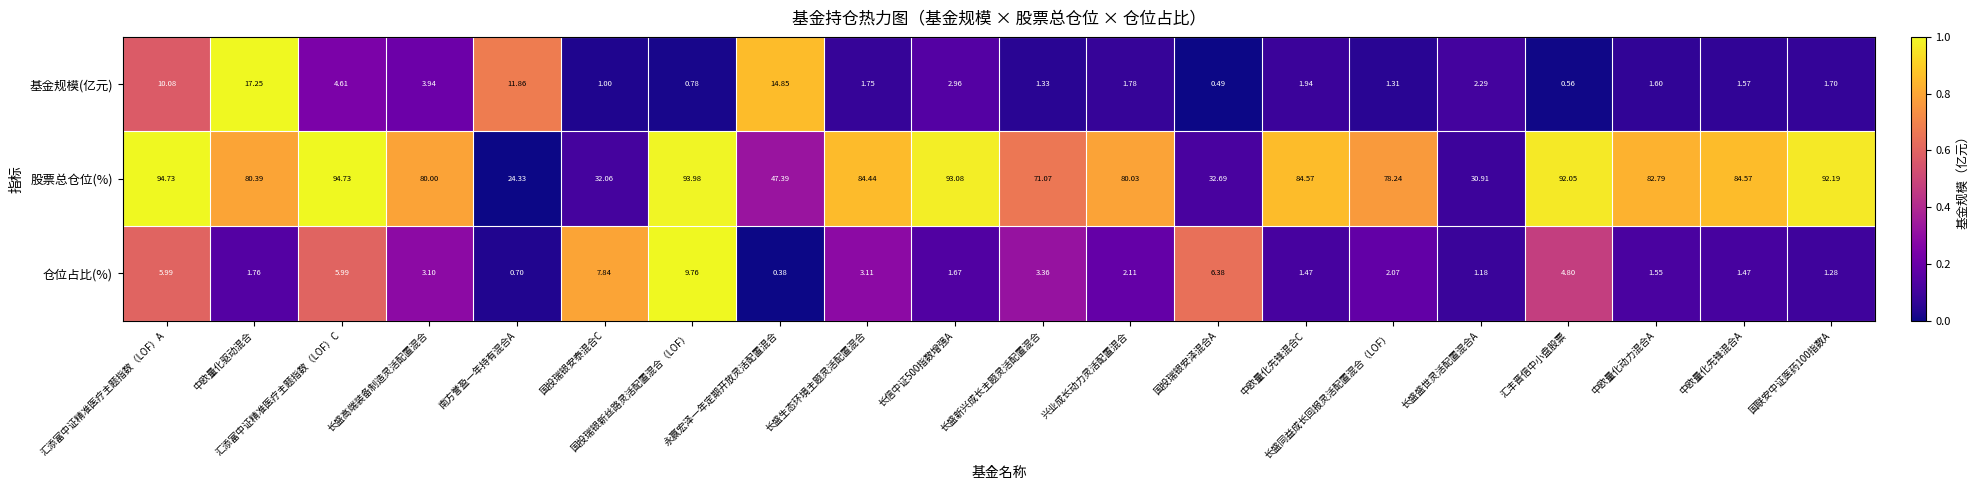

At 汇丰晋信中小盘股票, list the series in order from smallest to largest.

基金规模(亿元), 仓位占比(%), 股票总仓位(%)